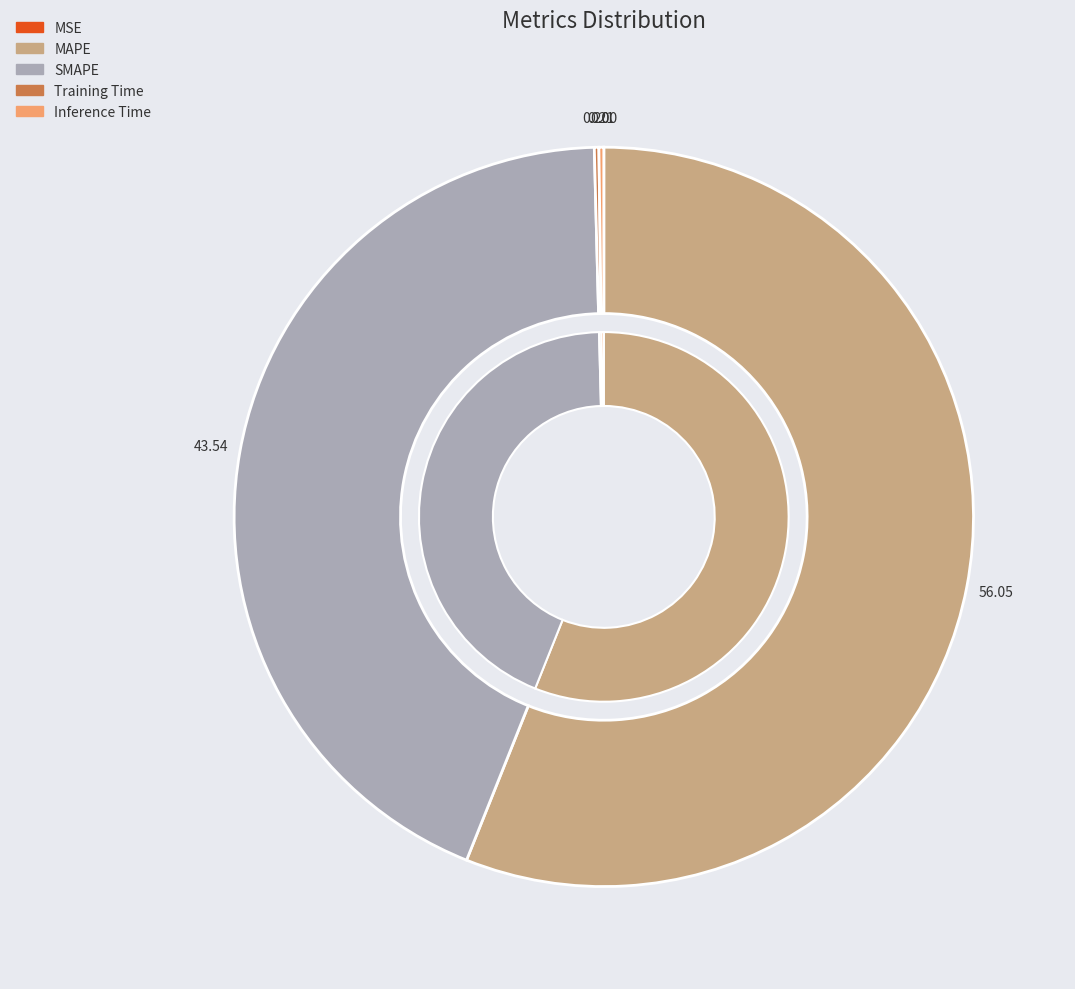

To the nearest percent, what is the average slice percentage?

20%